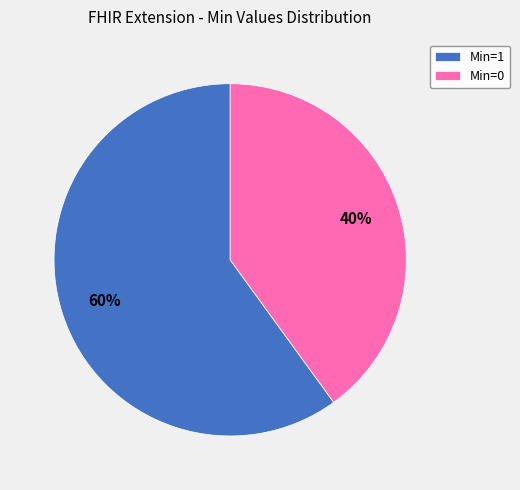

Do Min=0 and Min=1 together represent more than half of the pie?

Yes